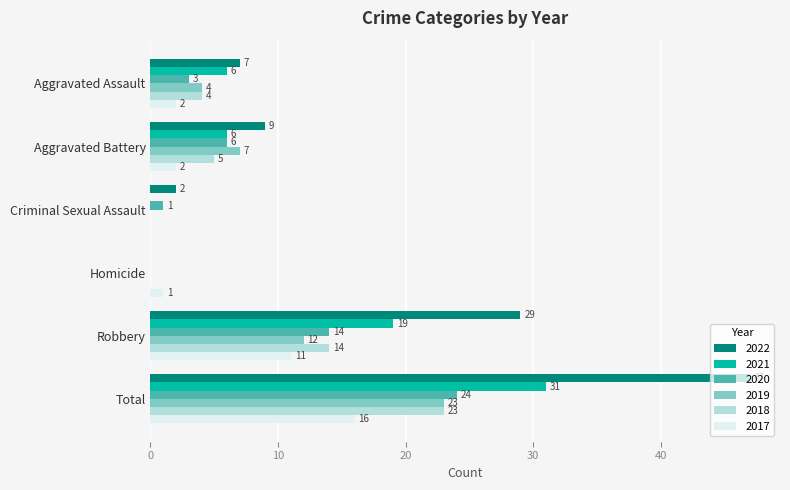

What is the difference between the 2019 values at Aggravated Assault and Total?

19